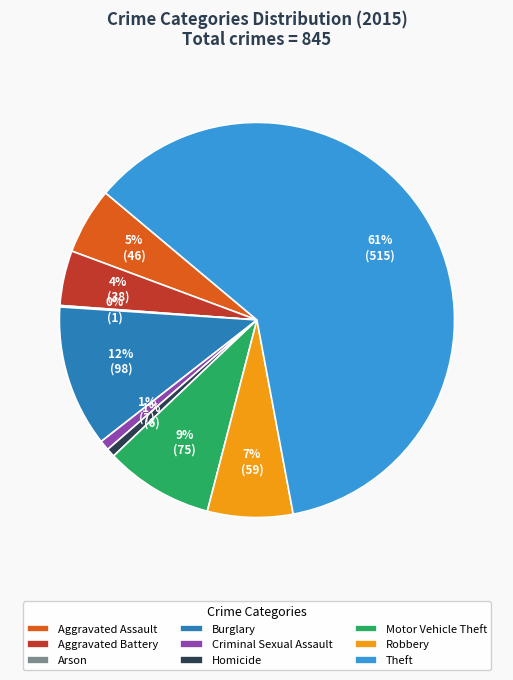

To the nearest percent, what is the difference between the largest and smallest slice percentages?

61%